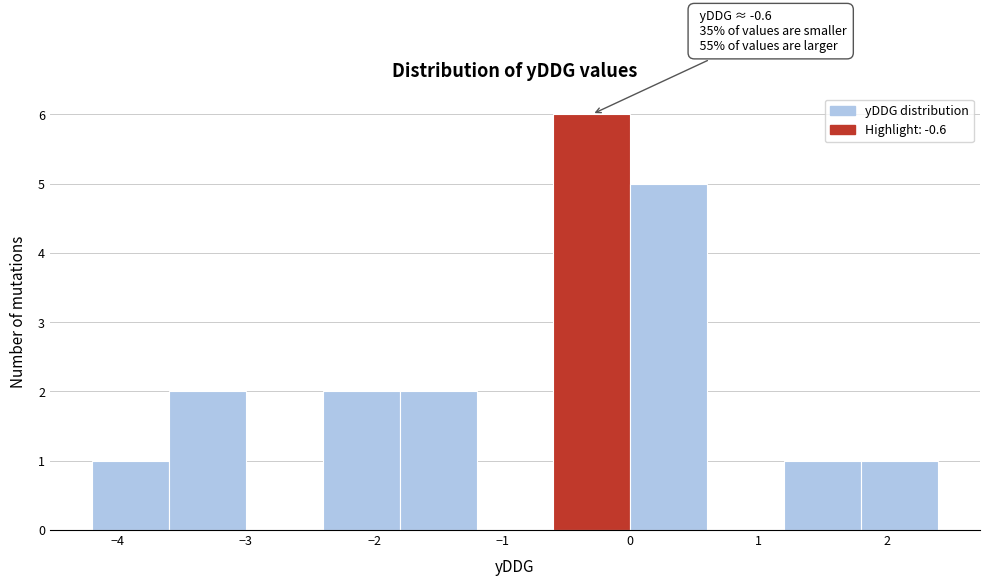

Which range on the x-axis has the tallest bar?

-0.6 to 0.0